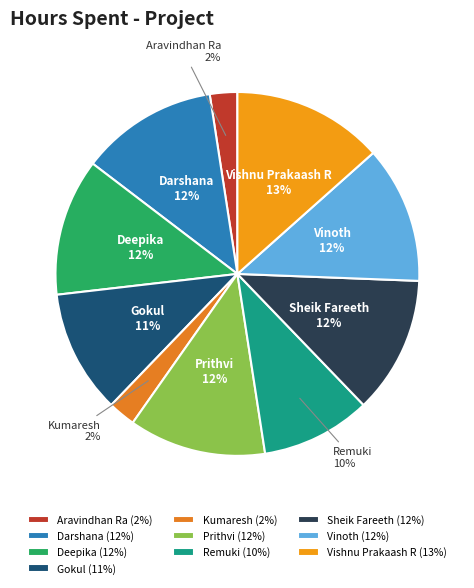

Is the sum of Gokul and Aravindhan Ra greater than half?

No